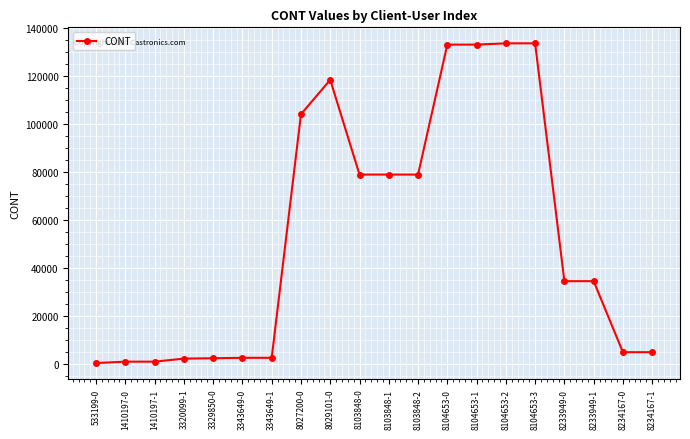

True or false: the data has more than 2 interior local peaks.

True